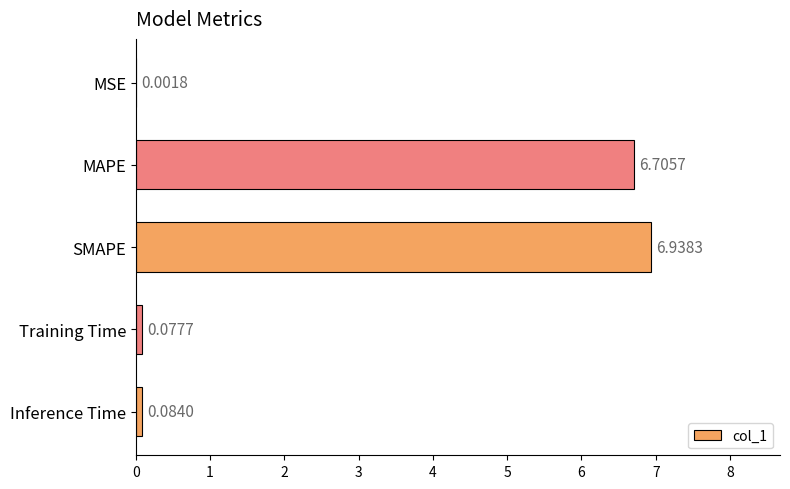

Are the bars horizontal?

Yes